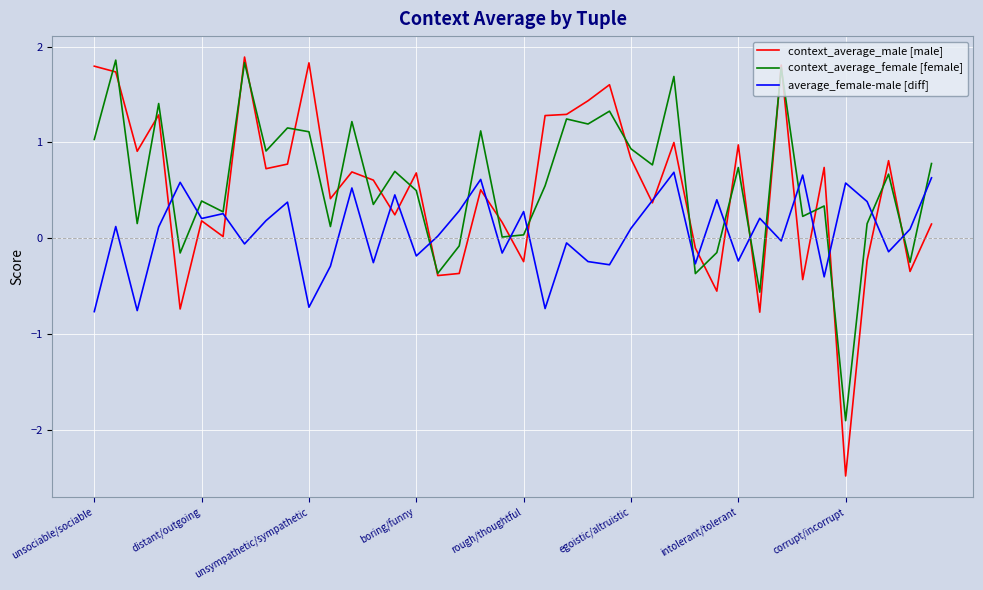

What is the greatest value displayed?

1.9